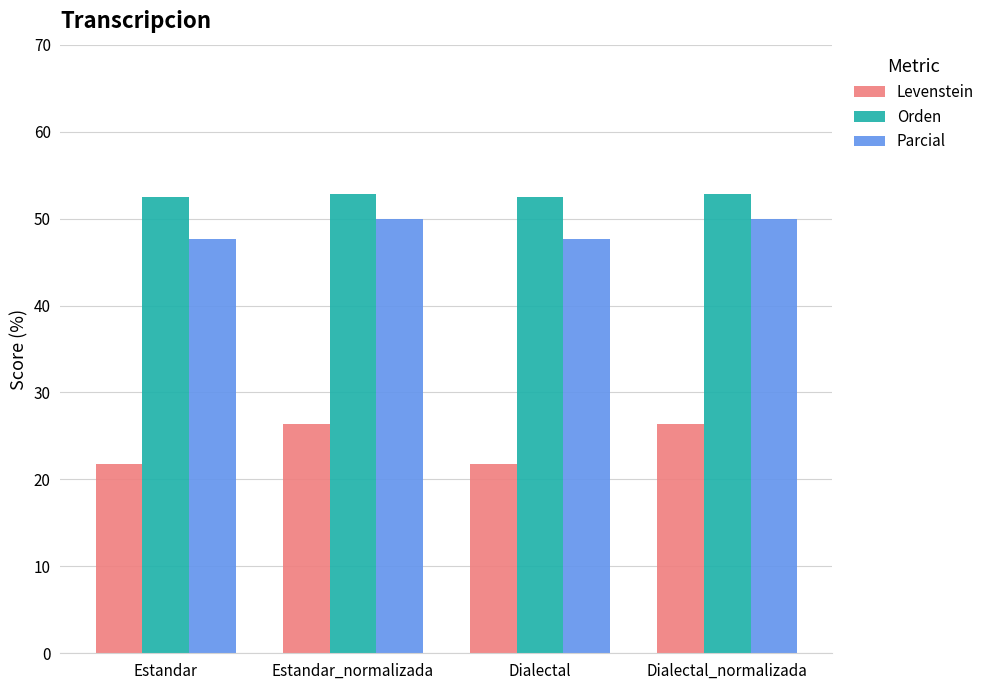

What is the approximate value of Levenstein at Dialectal_normalizada?

26.3